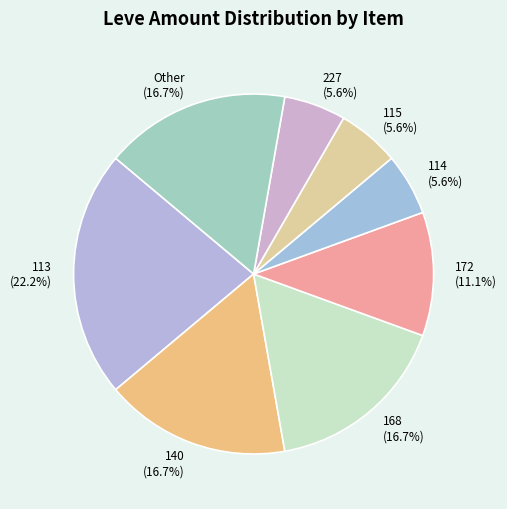

Approximately how many times larger is the value at 140 (16.7%) compared to 227 (5.6%)?

3.0